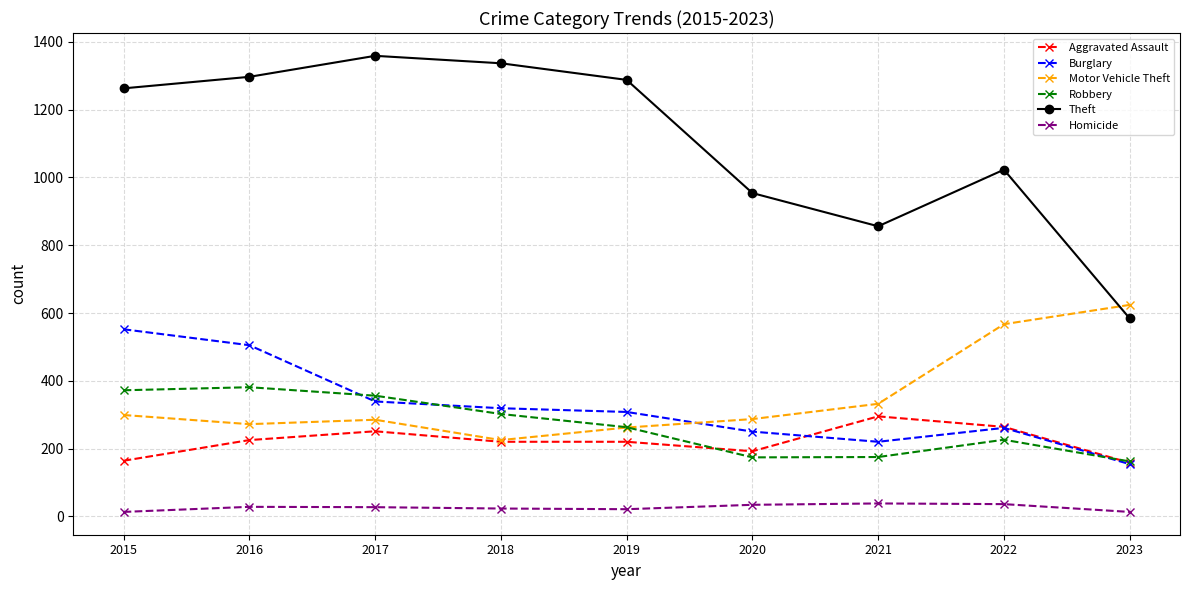

Rank the series at 2015 from lowest to highest value.

Homicide, Aggravated Assault, Motor Vehicle Theft, Robbery, Burglary, Theft